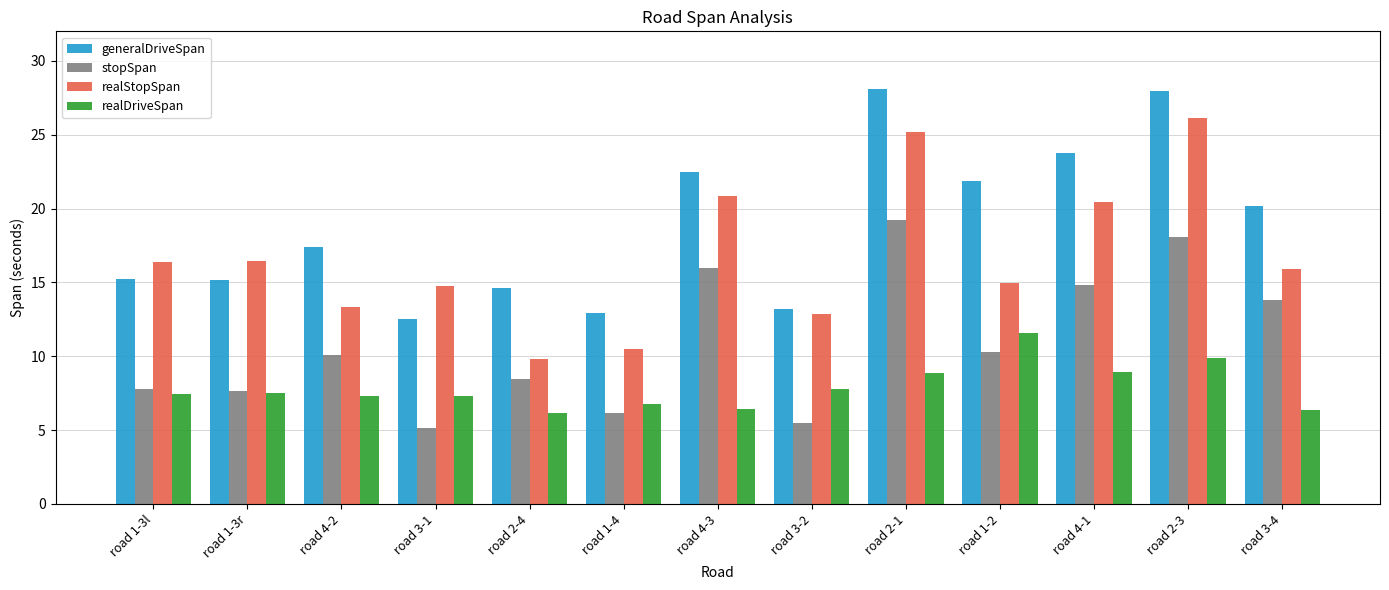

What is the value of the generalDriveSpan bar at the 2nd from the left?

15.2